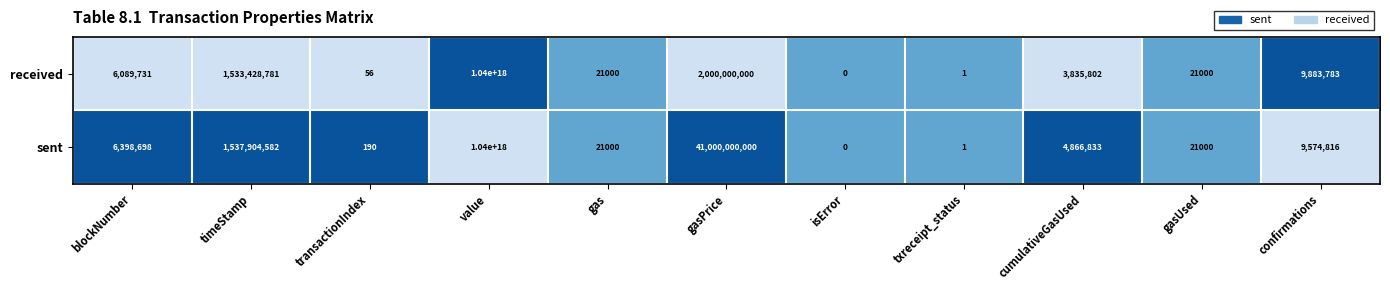

Rank the series by their average value, from lowest to highest.

received, sent